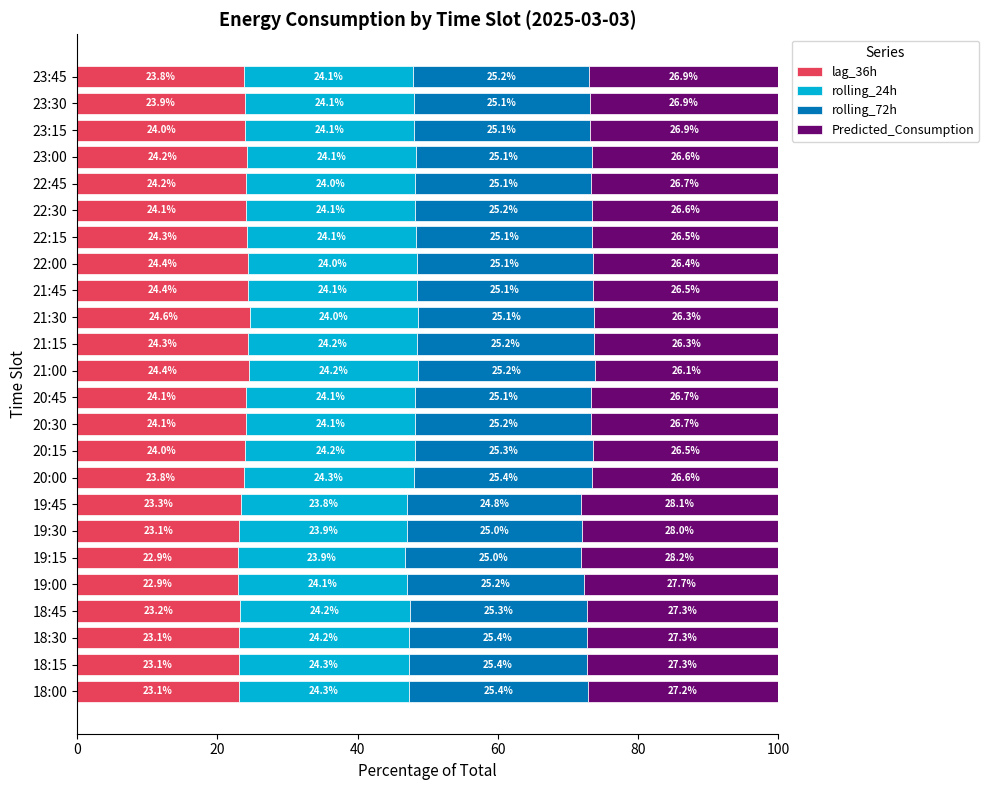

What is the total value across all series at 23:30?

100.0